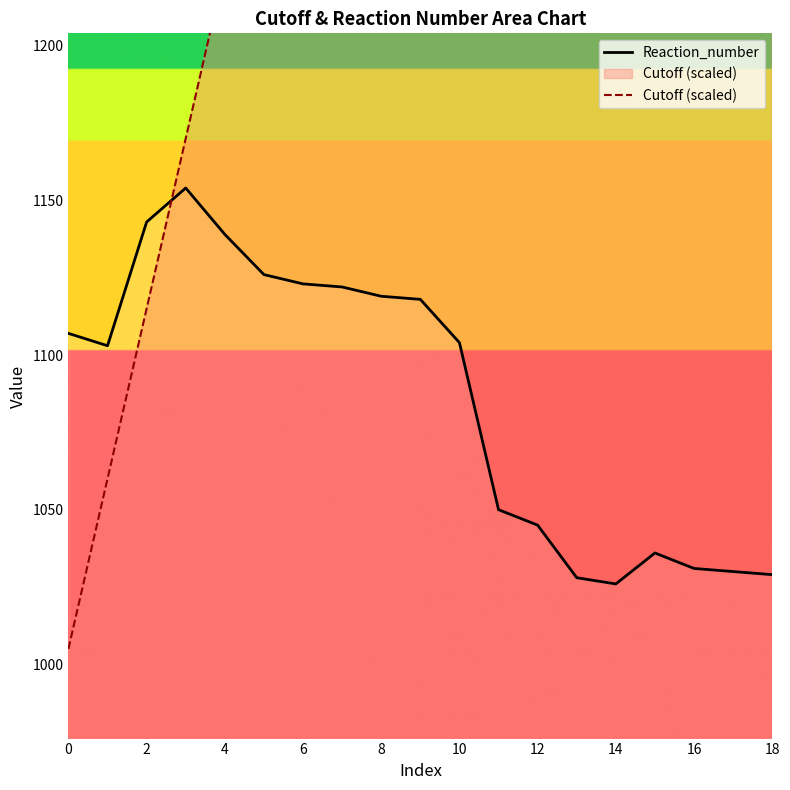

At which category is the sum across all series the highest?

18